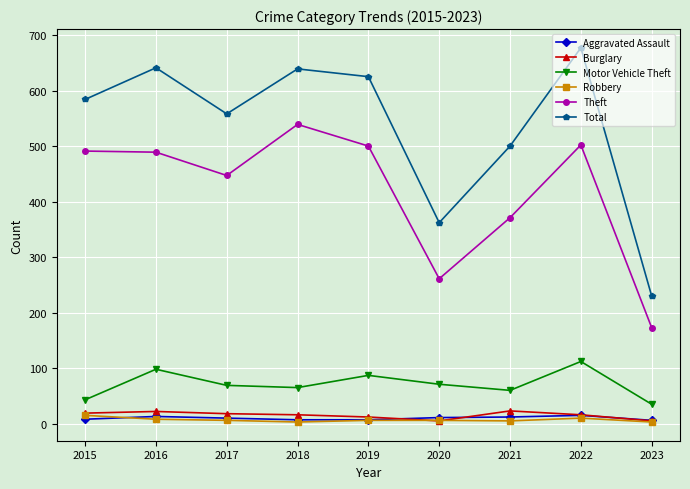

How many Aggravated Assault values are between 7 and 12?

6